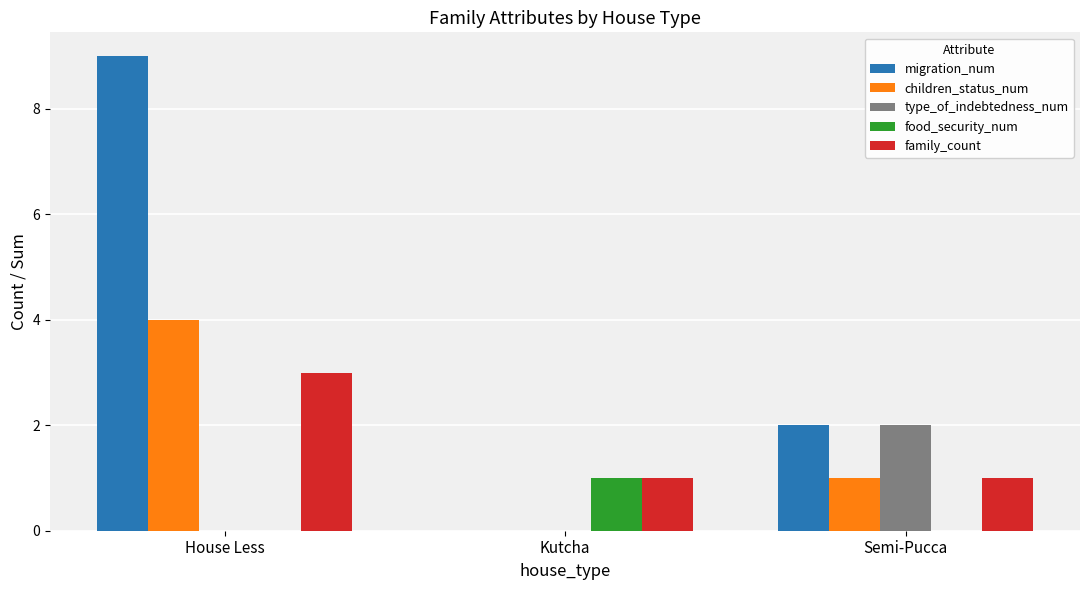

How many categories are shown in the chart?

3